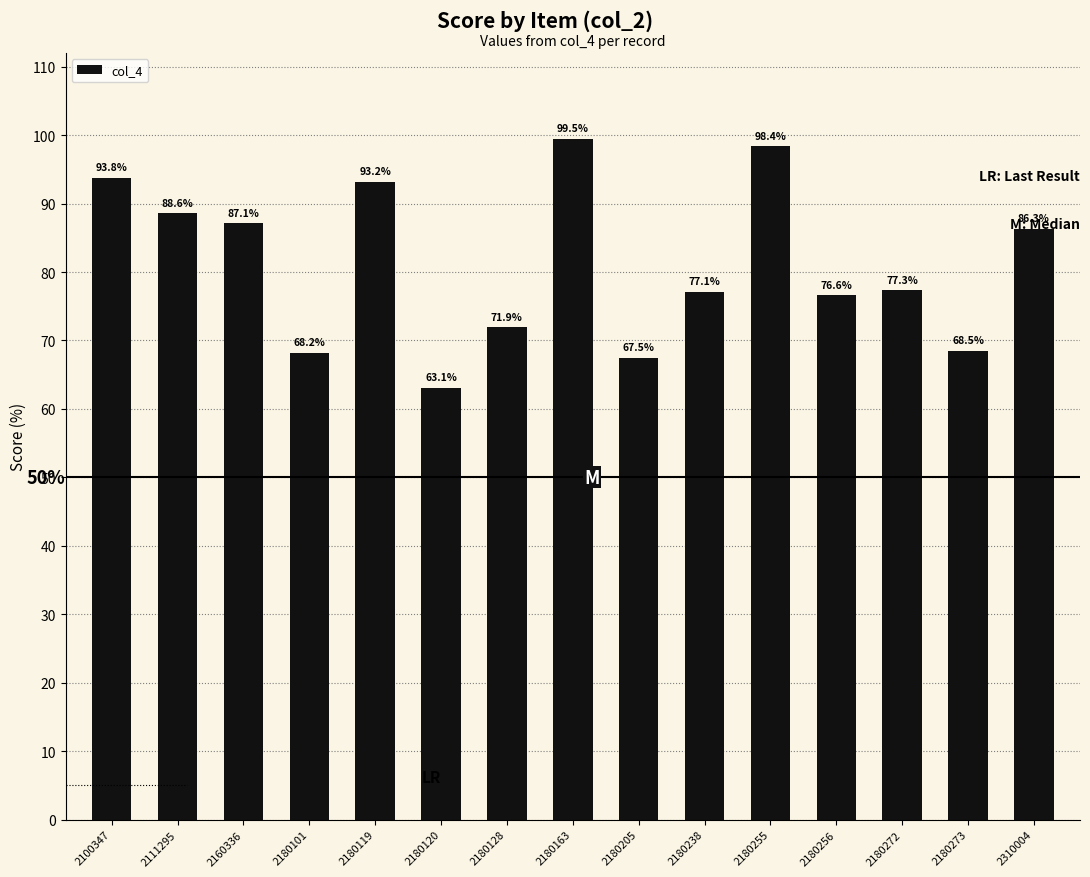

True or false: the data shows 35.0 at 2180101.

False